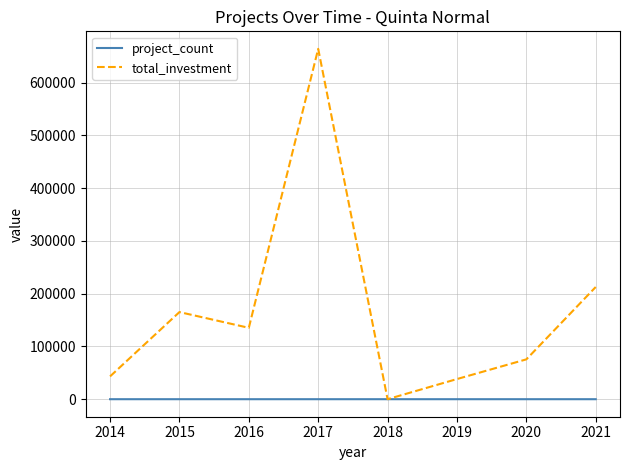

Is this an area chart (filled region under the line)?

No